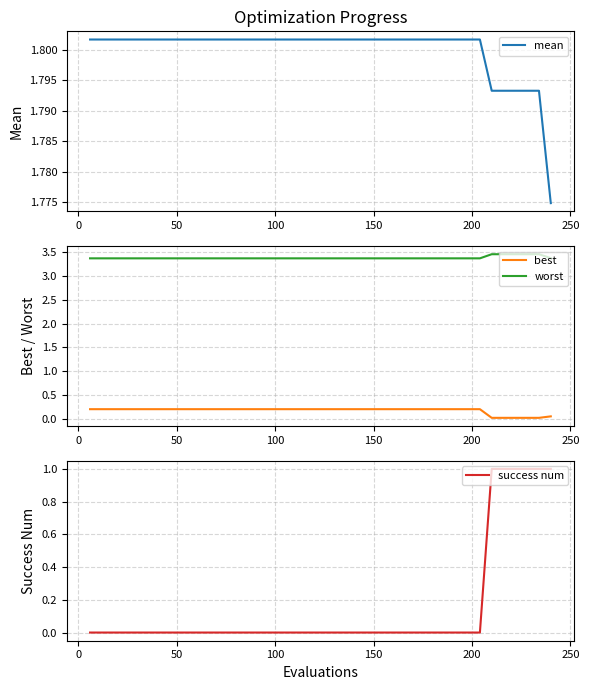

True or false: worst and best intersect in this chart.

False